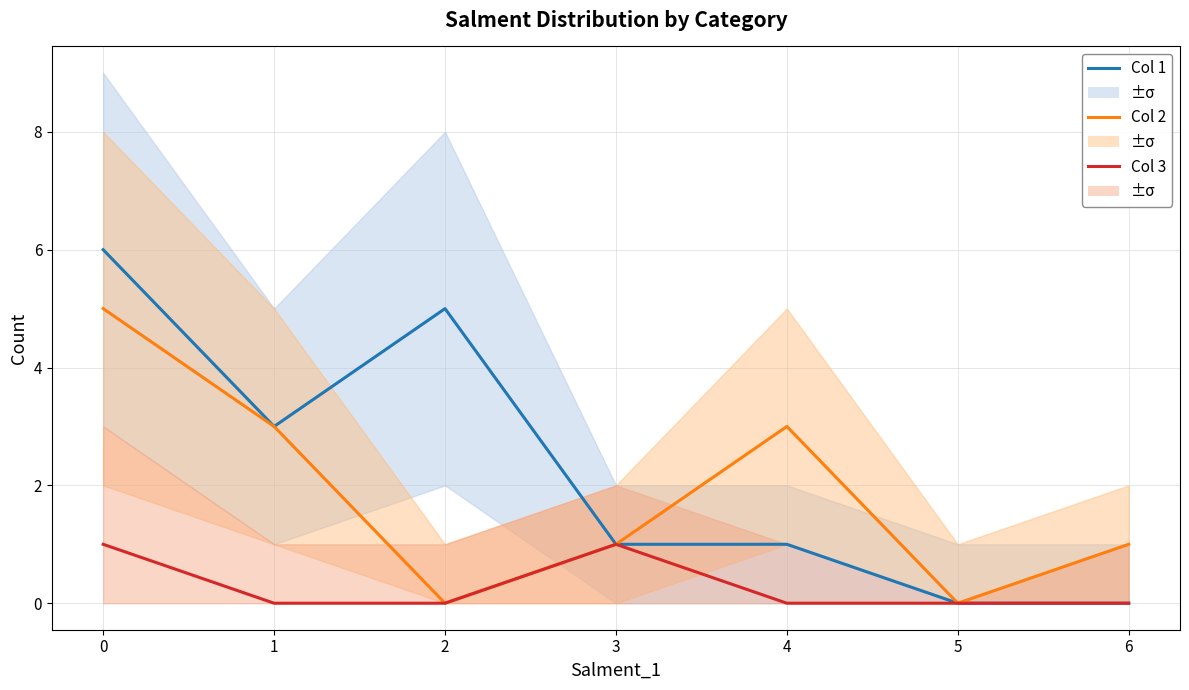

What are all the series names shown in the legend?

Col 1, Col 2, Col 3